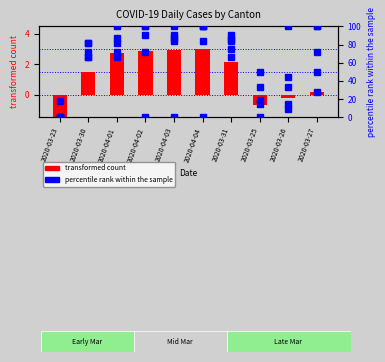

What is the label of the 5th bar from the right?

2020-04-04